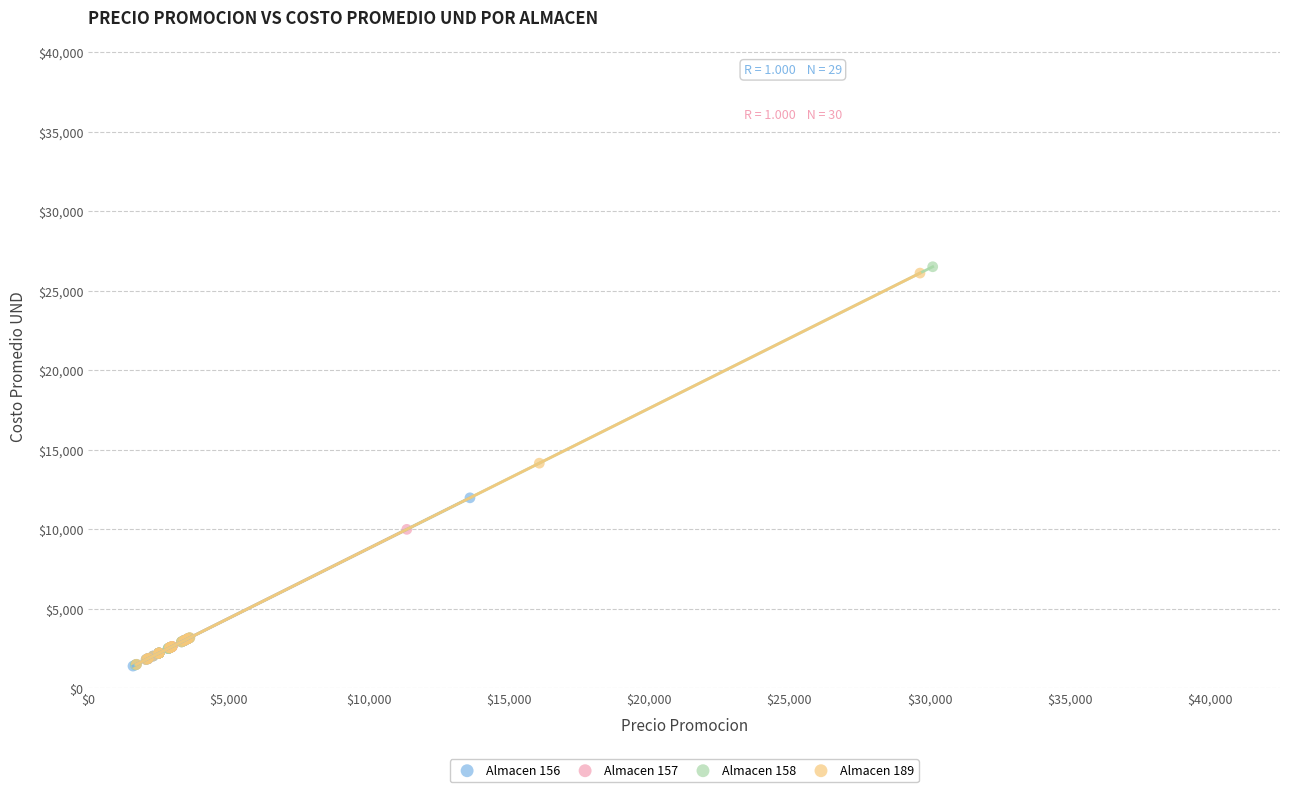

Which series has the largest Y range (max minus min)?

Almacen 158